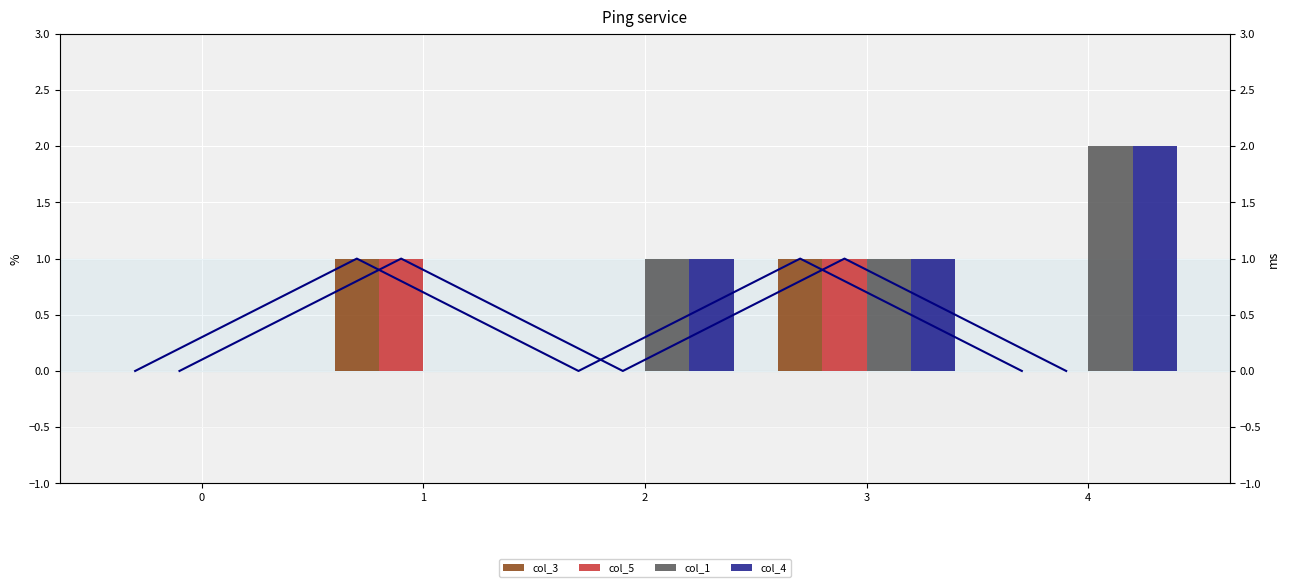

What is the sum of all col_3 values?

2